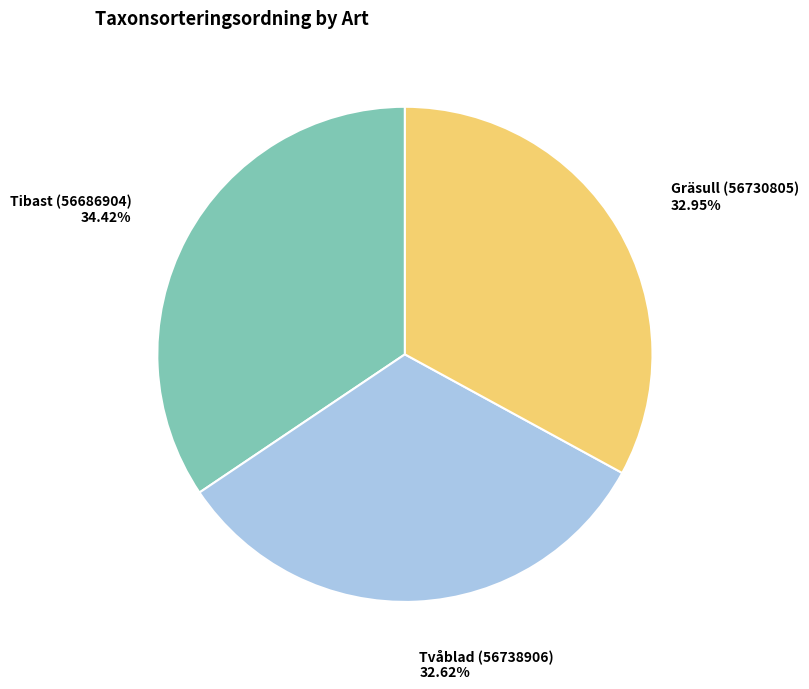

How many segments does this pie chart have?

3